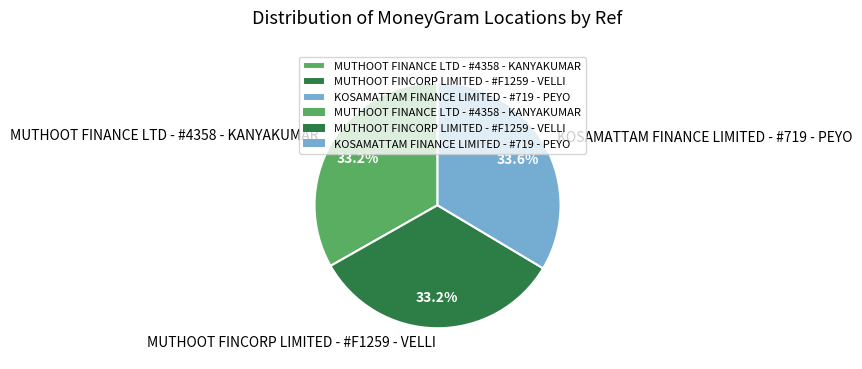

To the nearest percent, what is the average slice percentage?

33%